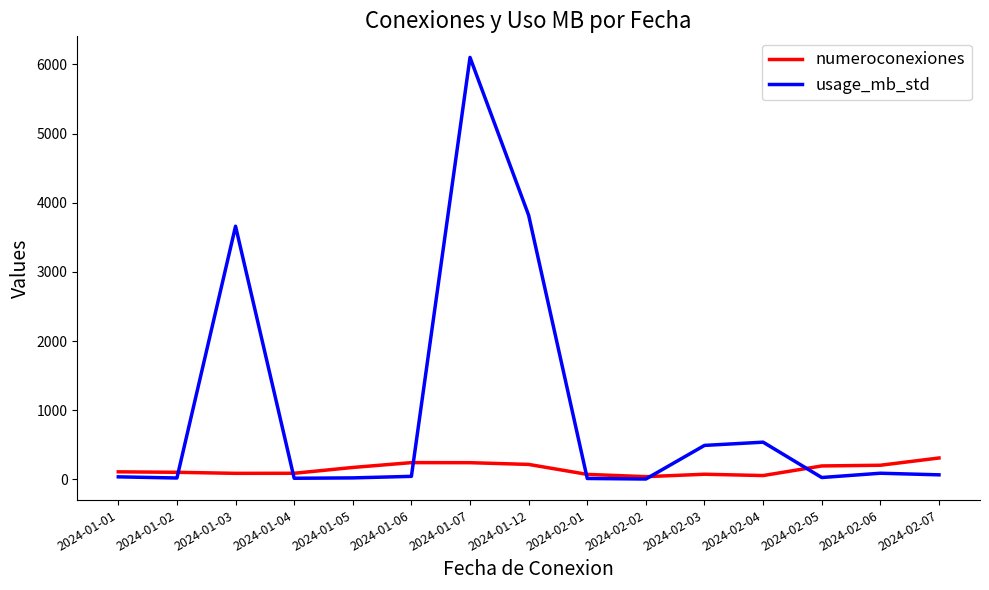

What are all the series names shown in the legend?

numeroconexiones, usage_mb_std